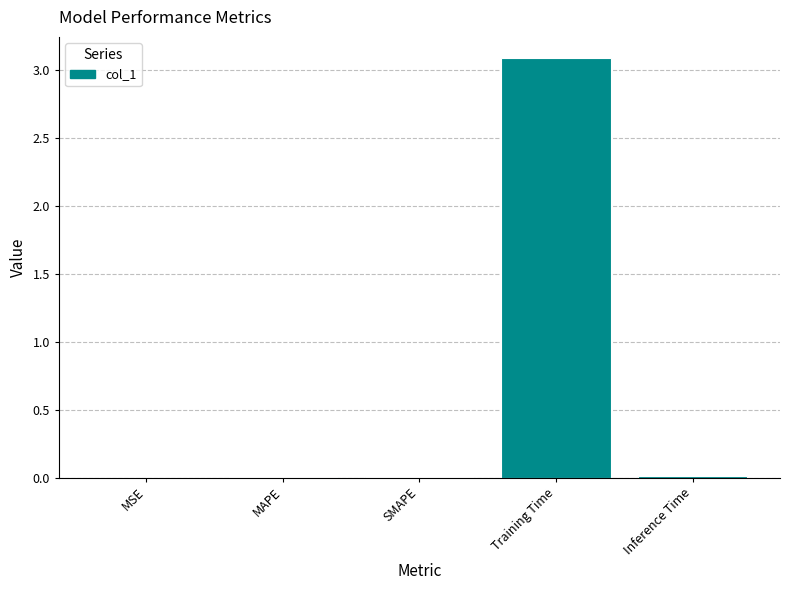

What is the sum of all values?

3.1